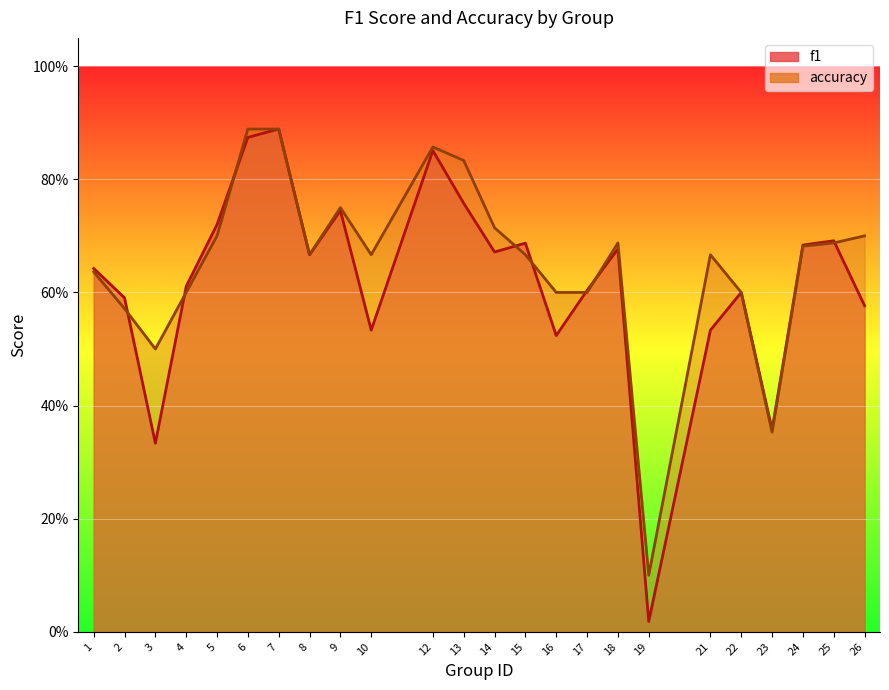

True or false: accuracy has a value of 0.7 at 24.

True